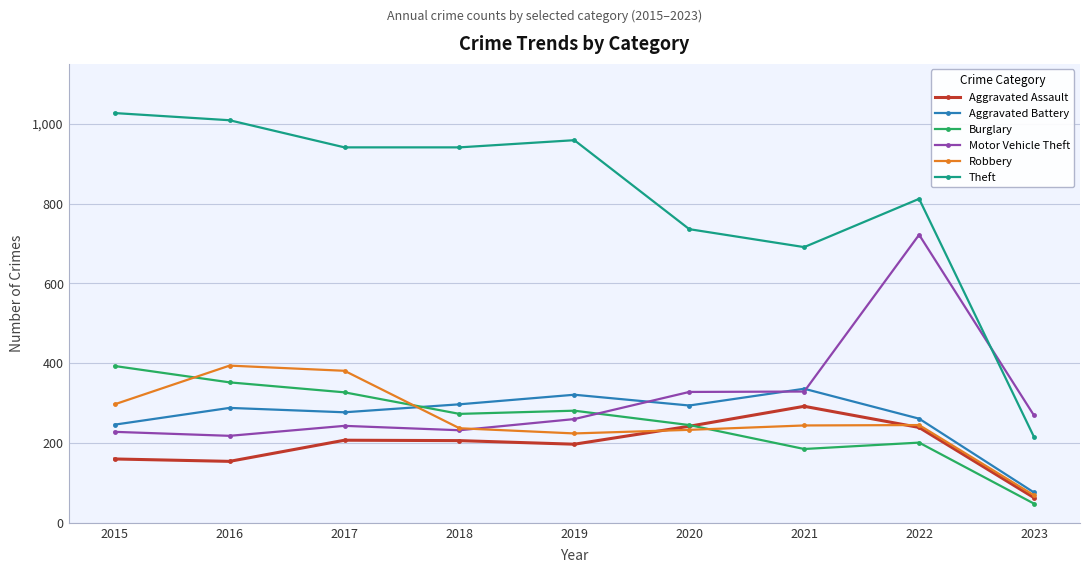

Which series changed the most between 2017 and 2023?

Theft